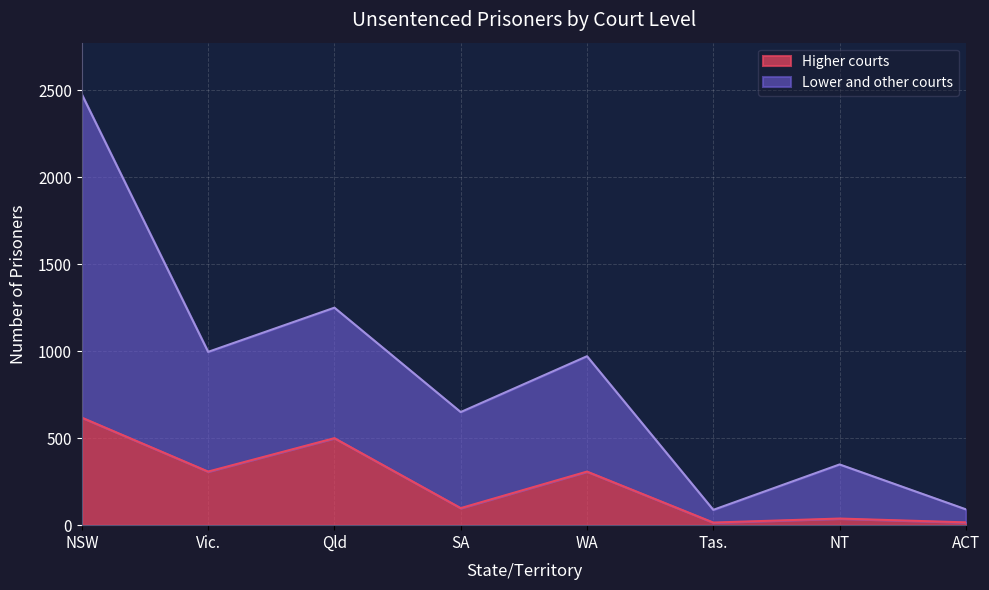

True or false: Lower and other courts and Higher courts cross at least once.

False